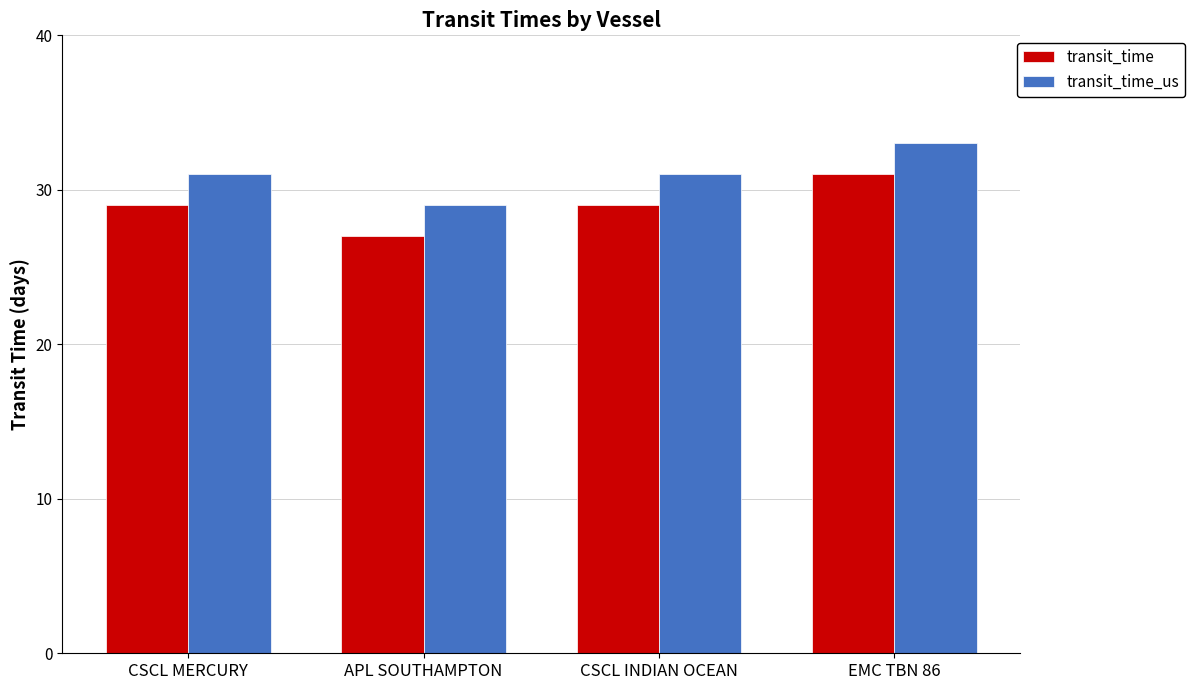

Is it true that transit_time_us equals 29 at APL SOUTHAMPTON?

True